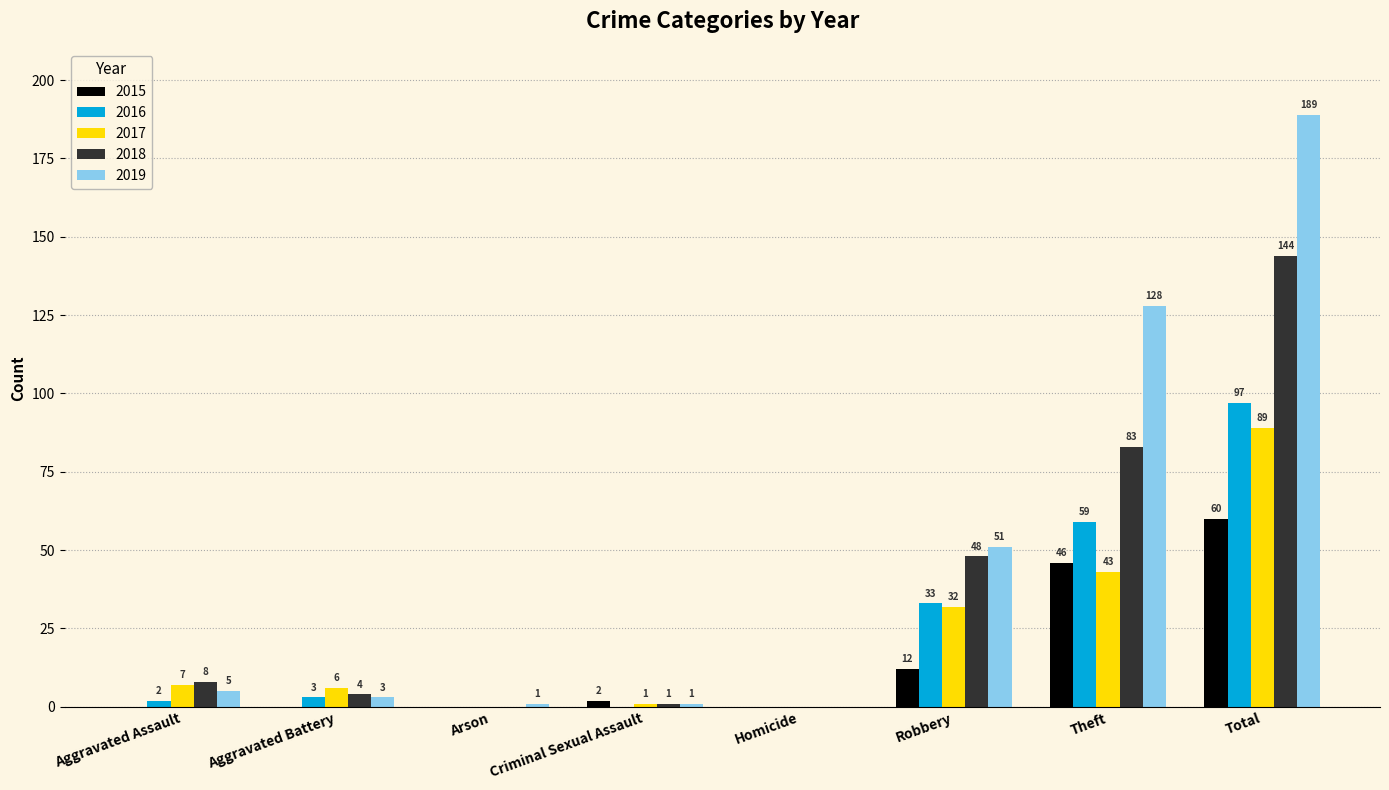

How many positive values does the 2017 series have?

6